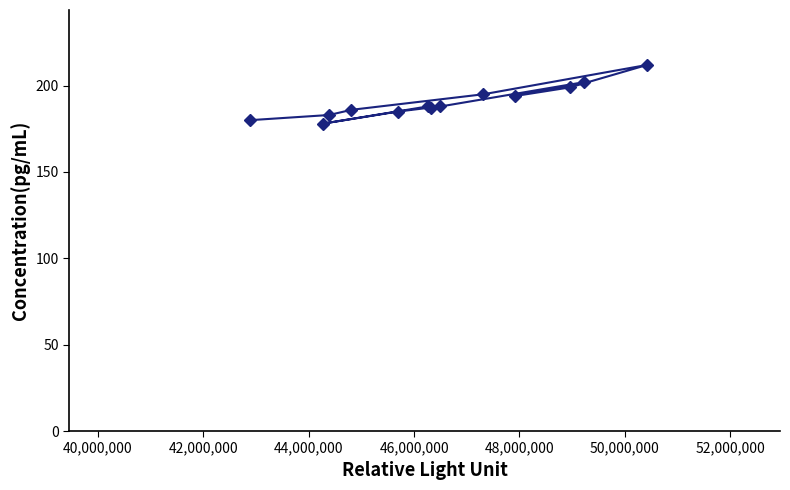

What is the difference between the maximum and minimum values?

34